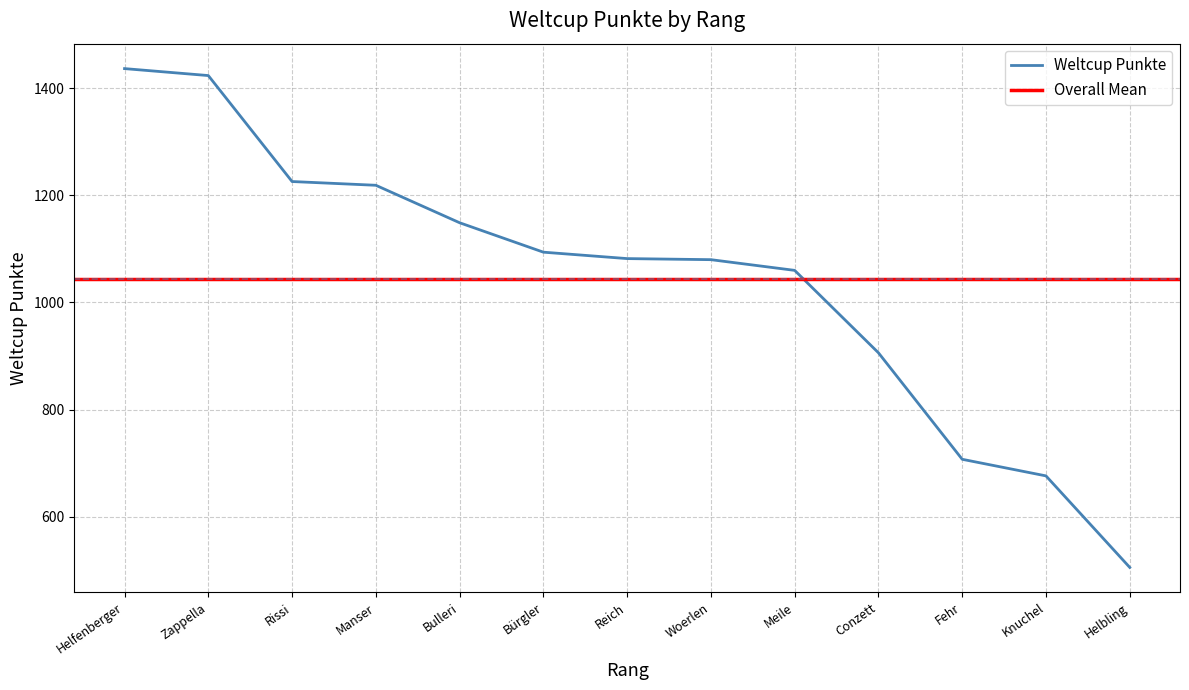

Is it true that Weltcup Punkte equals 676 at Knuchel?

True